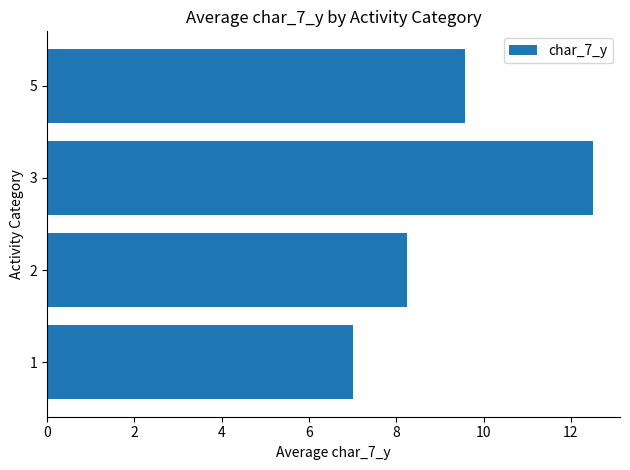

What is the smallest value displayed?

7.0